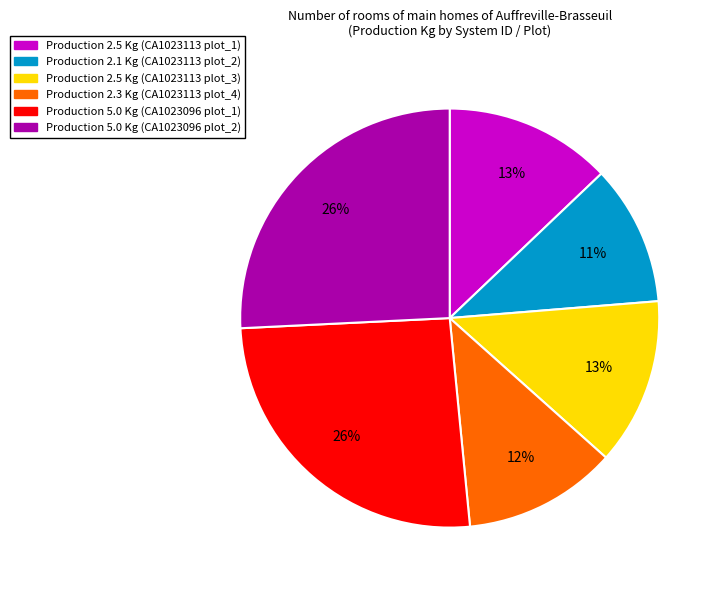

To the nearest percent, what is the difference between the largest and smallest slice percentages?

15%